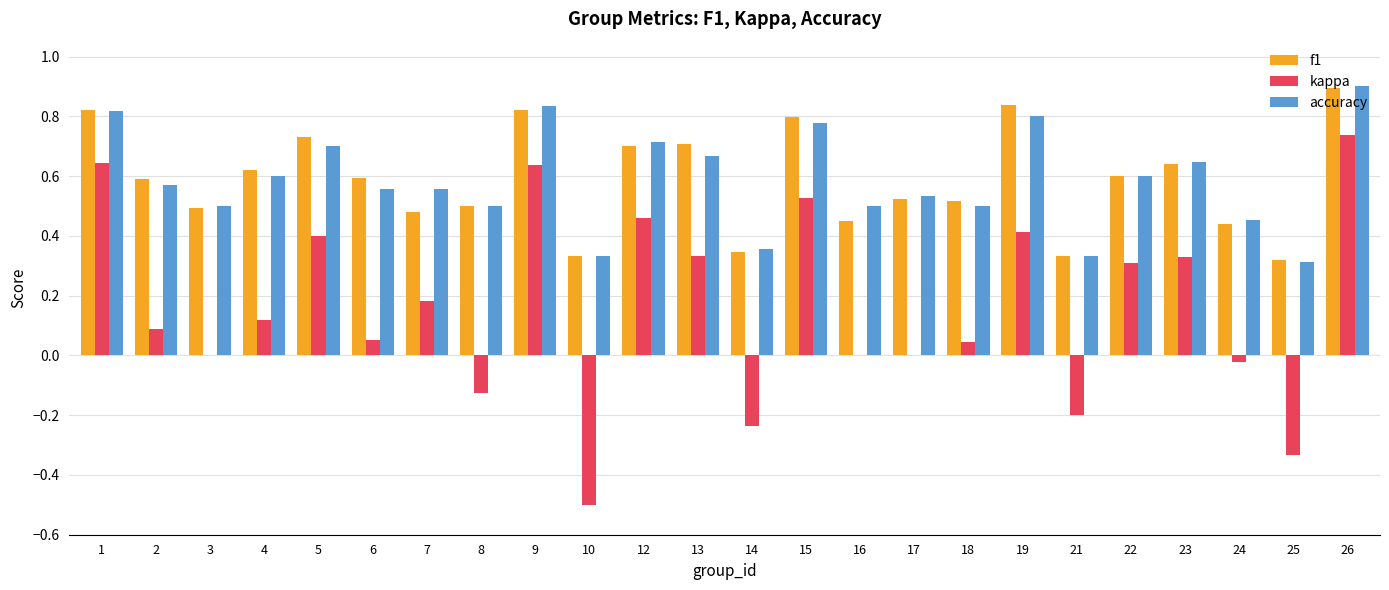

At which category is the sum across all series the highest?

26